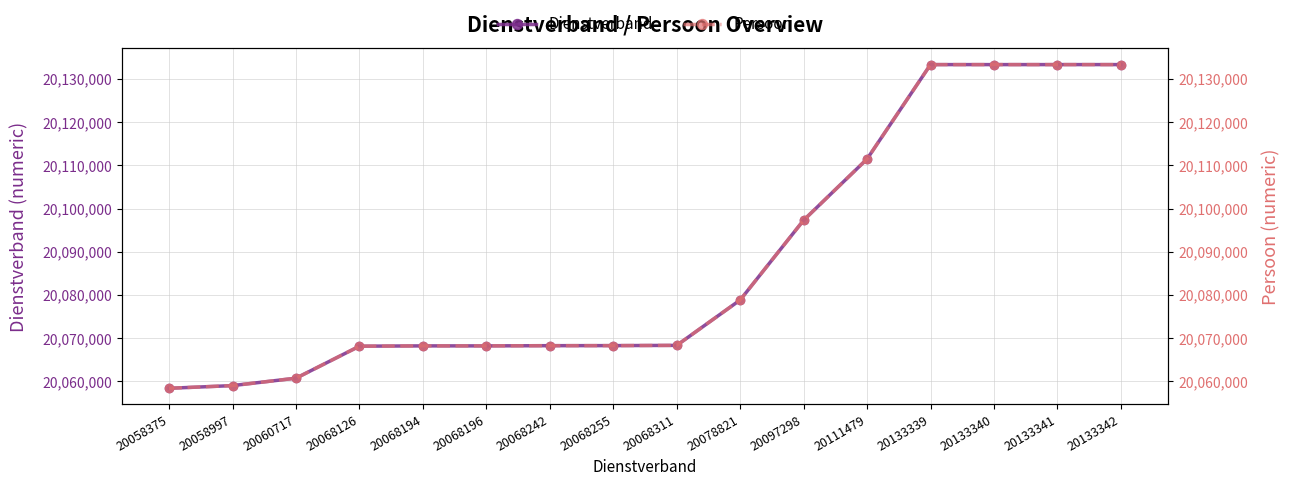

What is the value of the Persoon point at the 12th from the left?

20111479